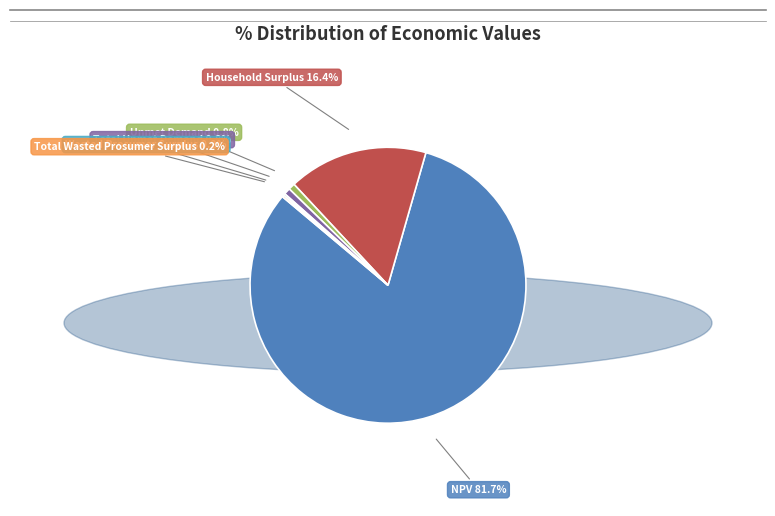

What is the largest slice in the pie chart?

NPV